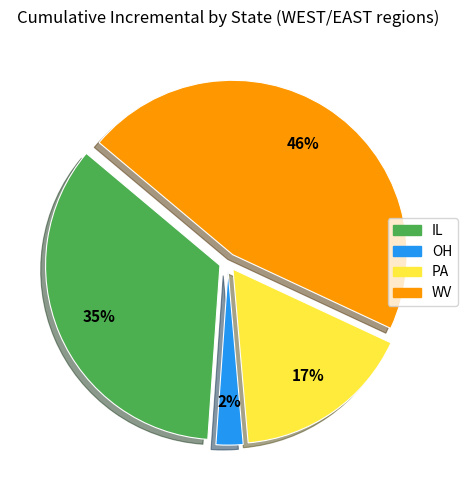

To the nearest percent, what is the average slice percentage?

25%